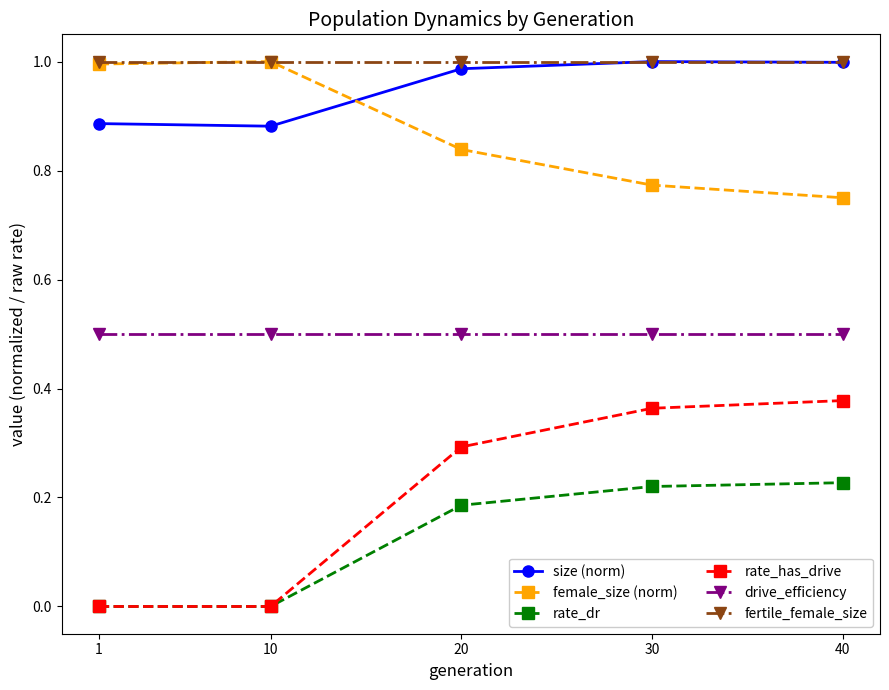

Which series has the largest total across all categories?

fertile_female_size